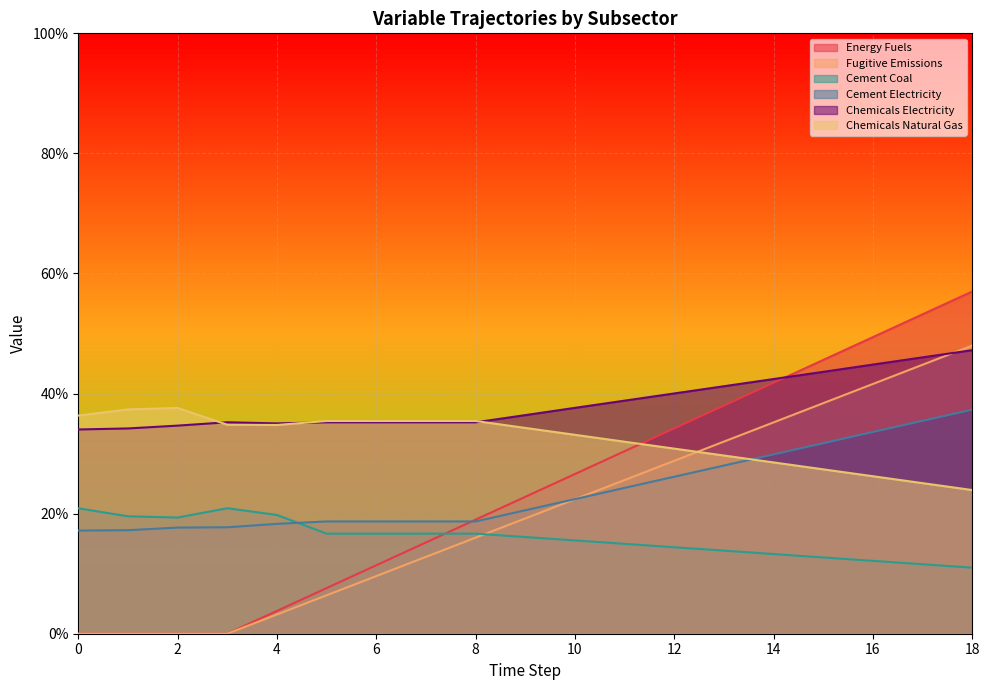

Count the Cement Coal values in the range 0 to 1.

19